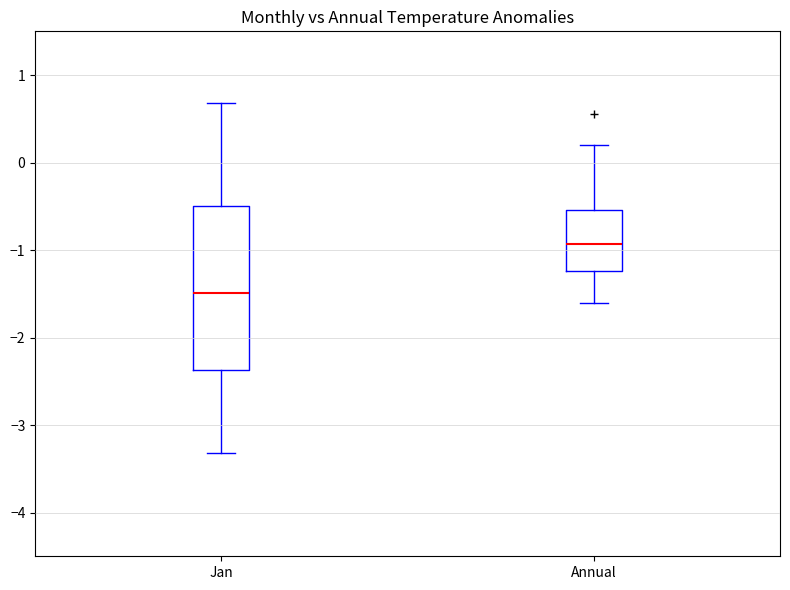

Reading left to right, transcribe this box plot: for each box, give where its median line is, the range the box spans, and where its two whiskers end, as read against the y-axis. The values are not printed on the chart, so give them approximately, as read against the axis.

Jan: median -1.5, box -2.4 to -0.5, whiskers -3.3 to 0.7
Annual: median -0.9, box -1.2 to -0.5, whiskers -1.6 to 0.2